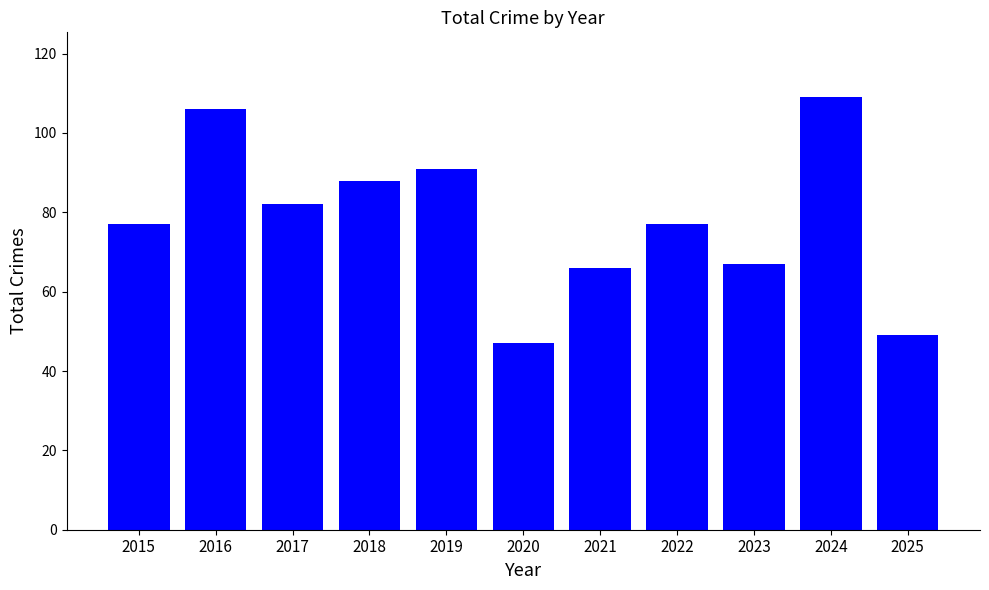

What is the value of the 11th bar from the left?

49